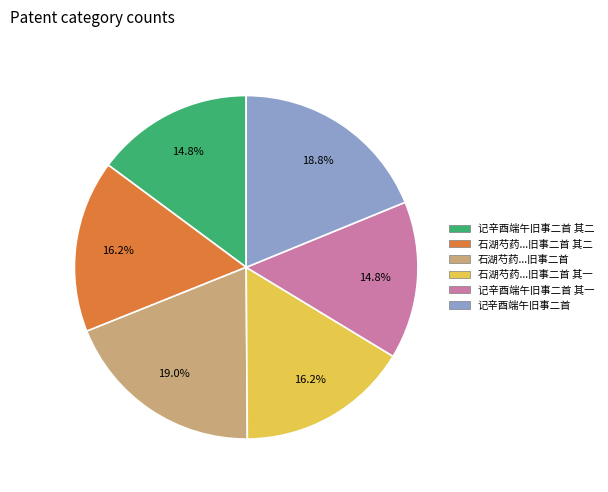

Is there any slice that represents more than half of the pie?

No